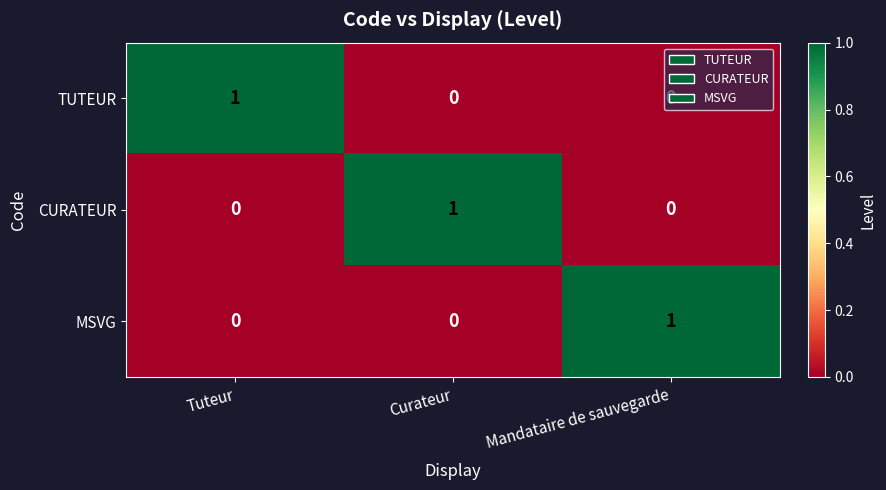

At how many categories does at least one series exceed 0?

3